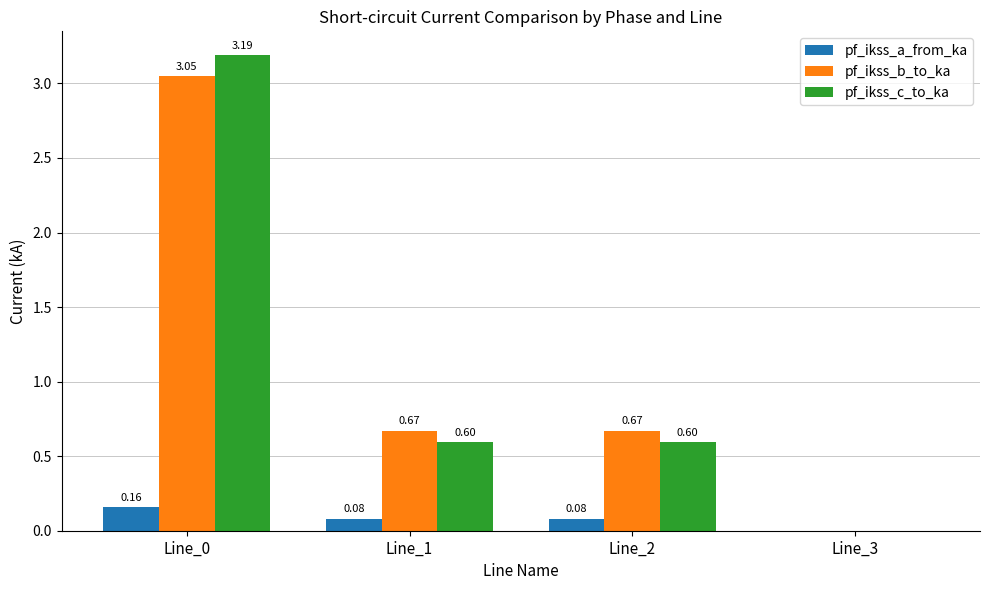

How many positive values does the pf_ikss_b_to_ka series have?

3